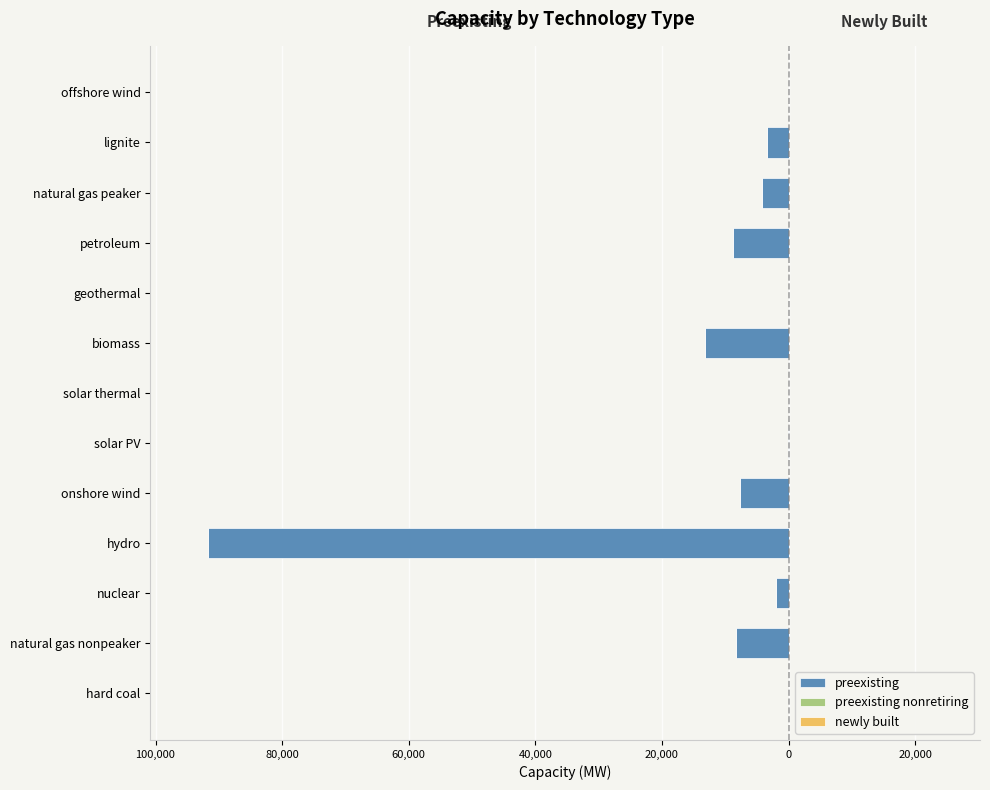

Are the bars horizontal?

Yes